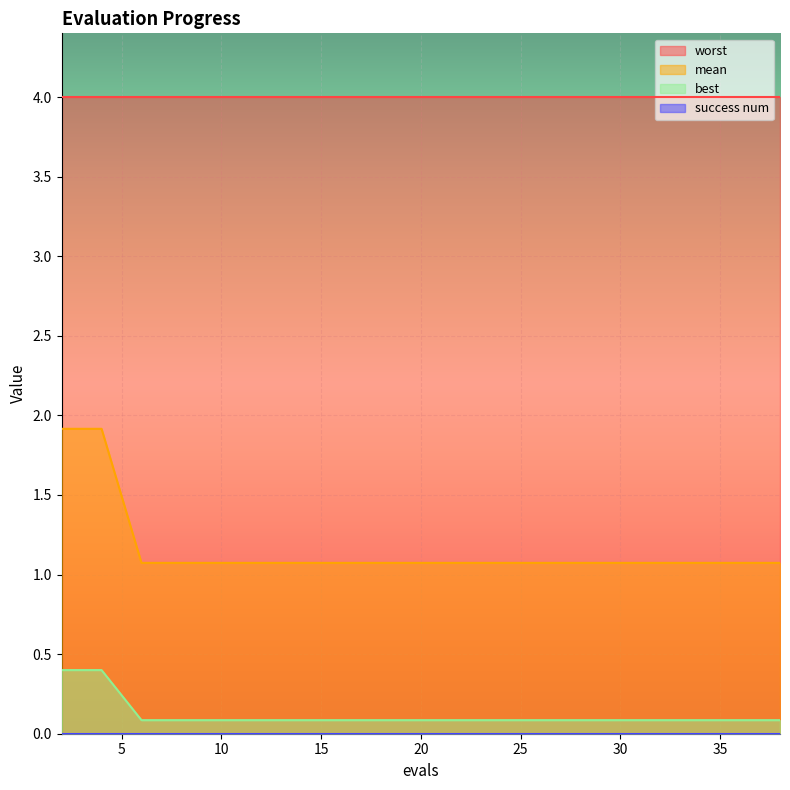

What is the value of the best point at the 11th from the left?

0.1